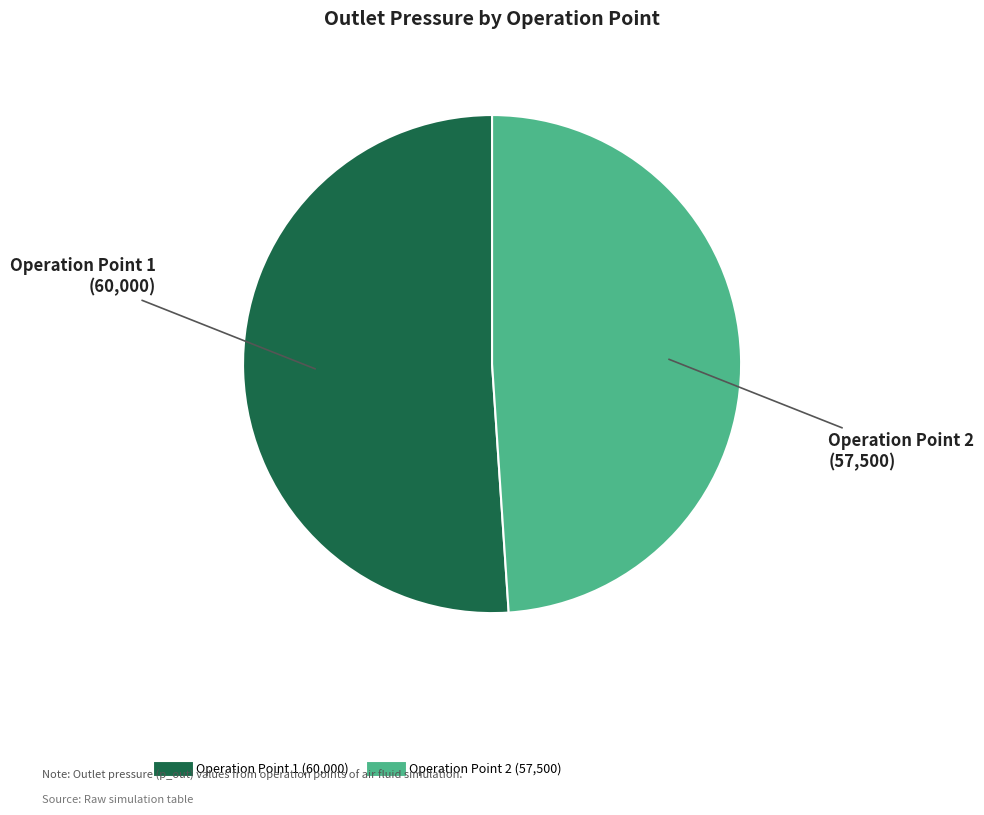

What is the ratio of the value at Operation Point 1 to the value at Operation Point 2?

1.0